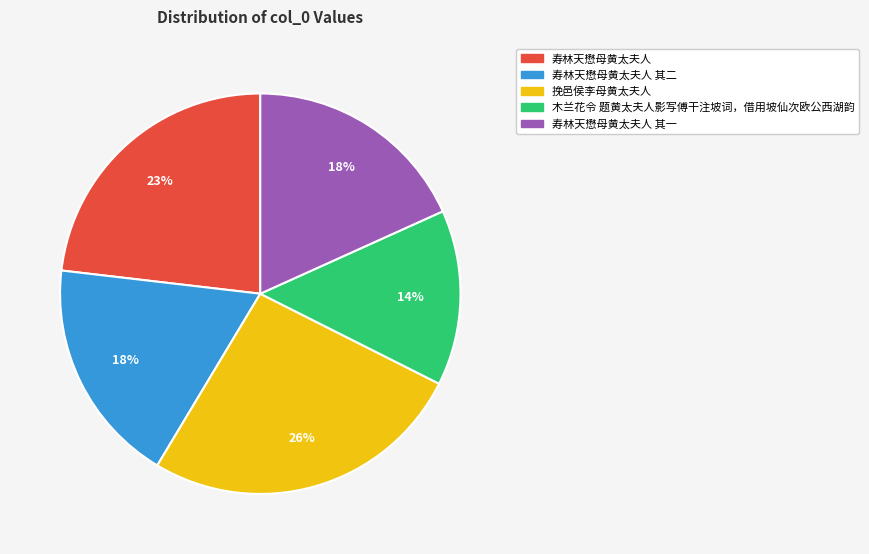

To the nearest percent, what portion does 寿林天懋母黄太夫人 其一 represent?

18%